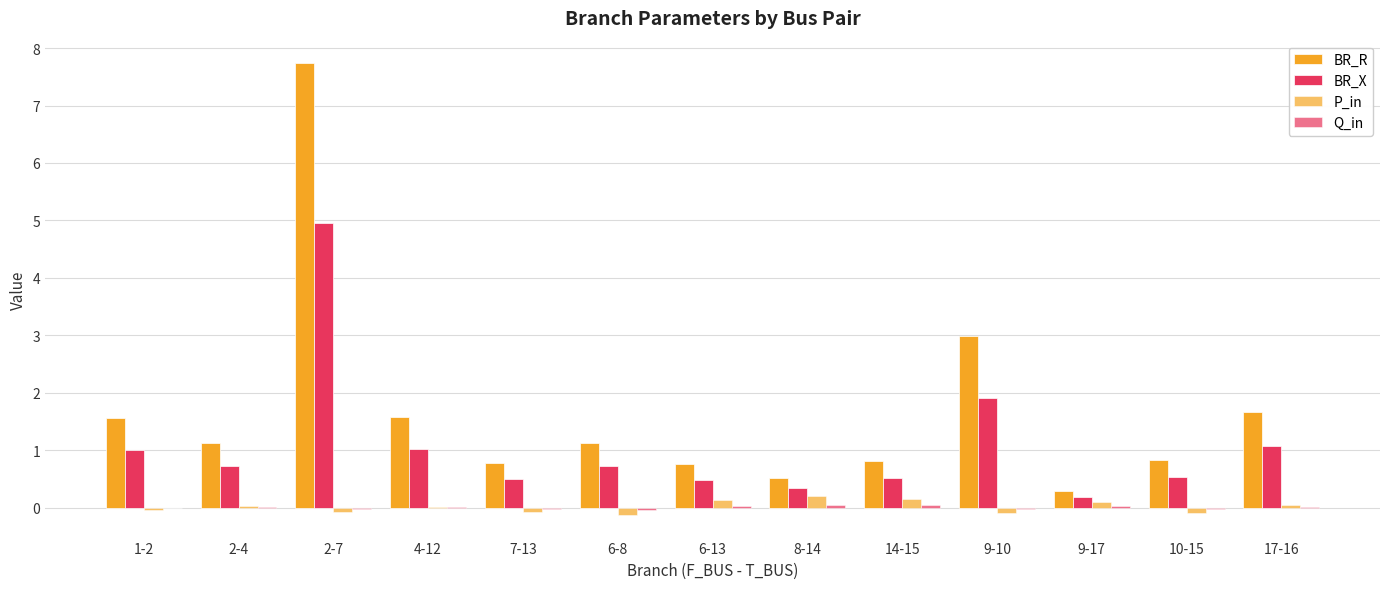

Which series has the widest spread of values?

BR_R